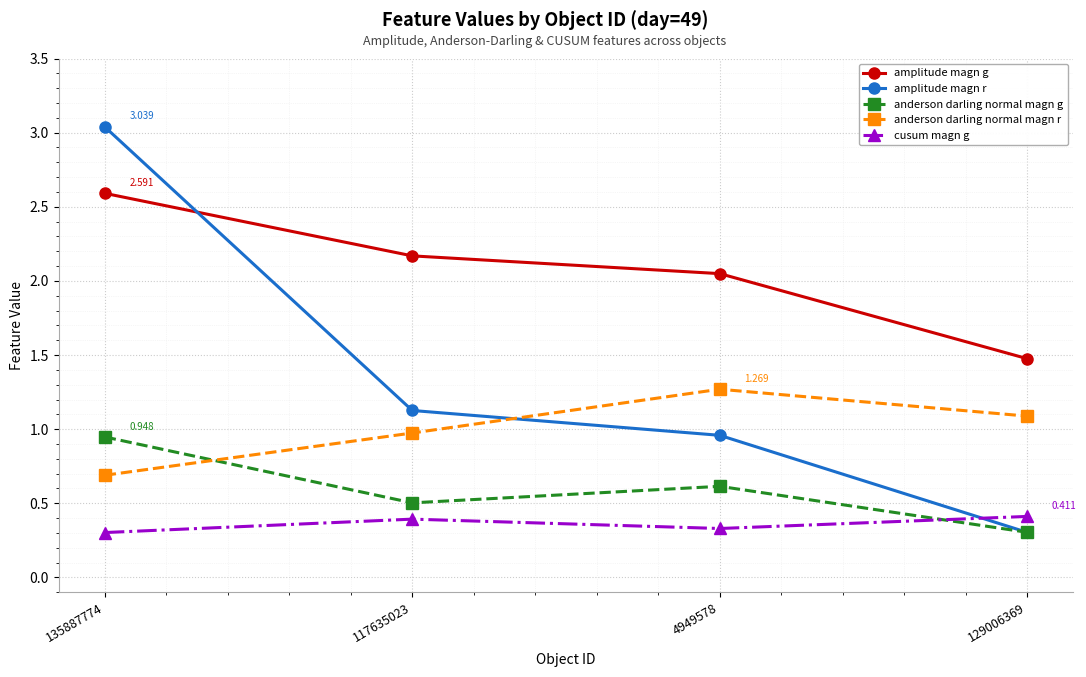

Between 4949578 and 129006369, which series saw the biggest shift?

amplitude magn r